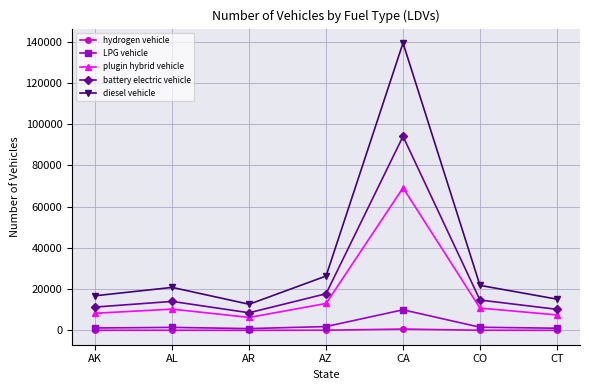

In plugin hybrid vehicle, how many points are lower than both neighbors (excluding endpoints)?

1